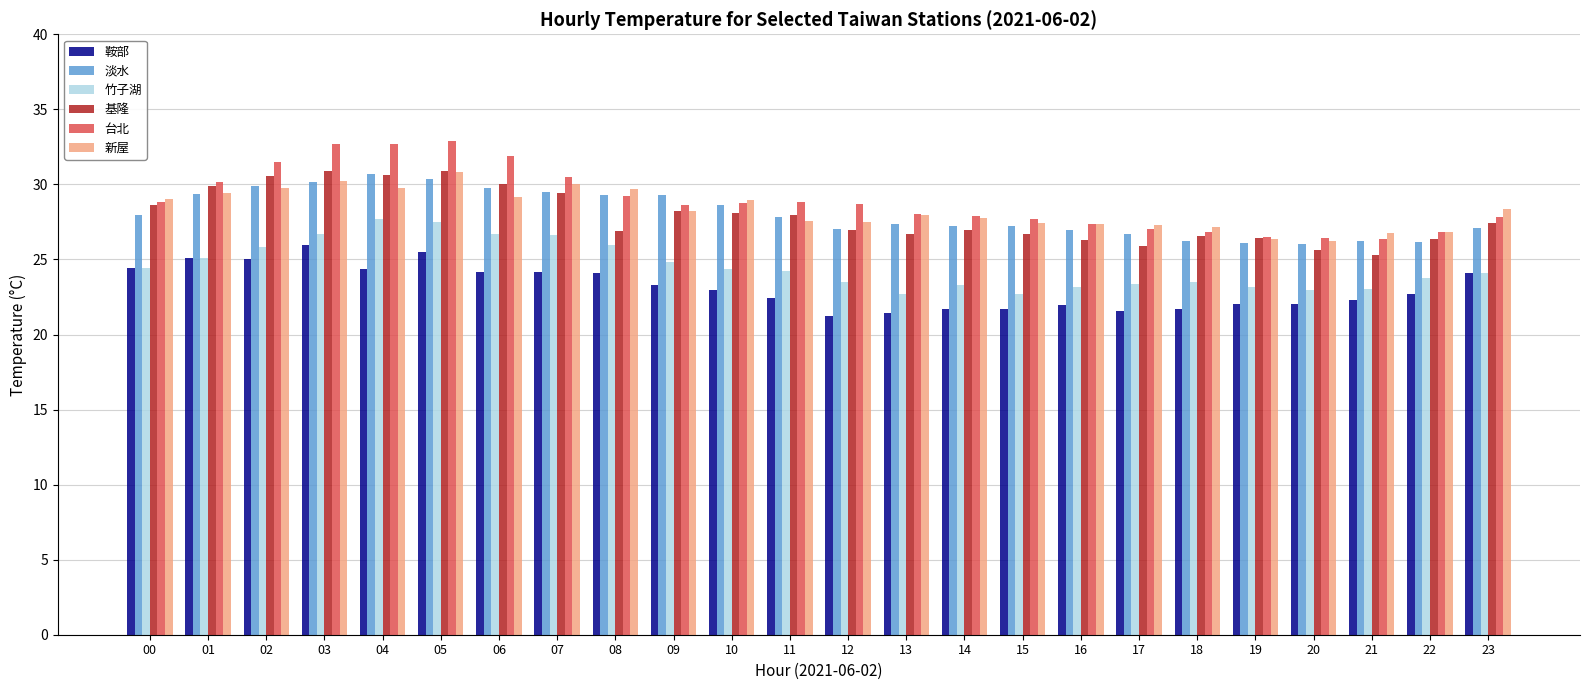

Where does the 鞍部 series first go above 22?

00